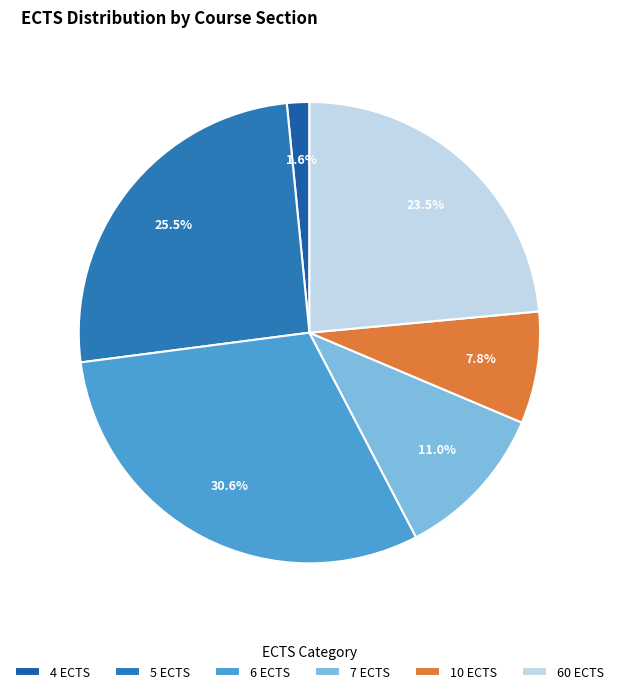

How many segments does this pie chart have?

6